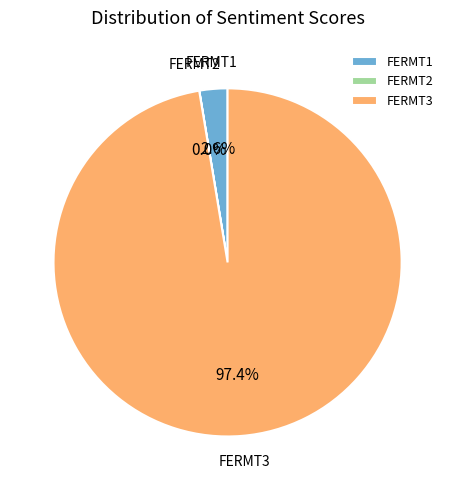

Which category accounts for the majority?

FERMT3